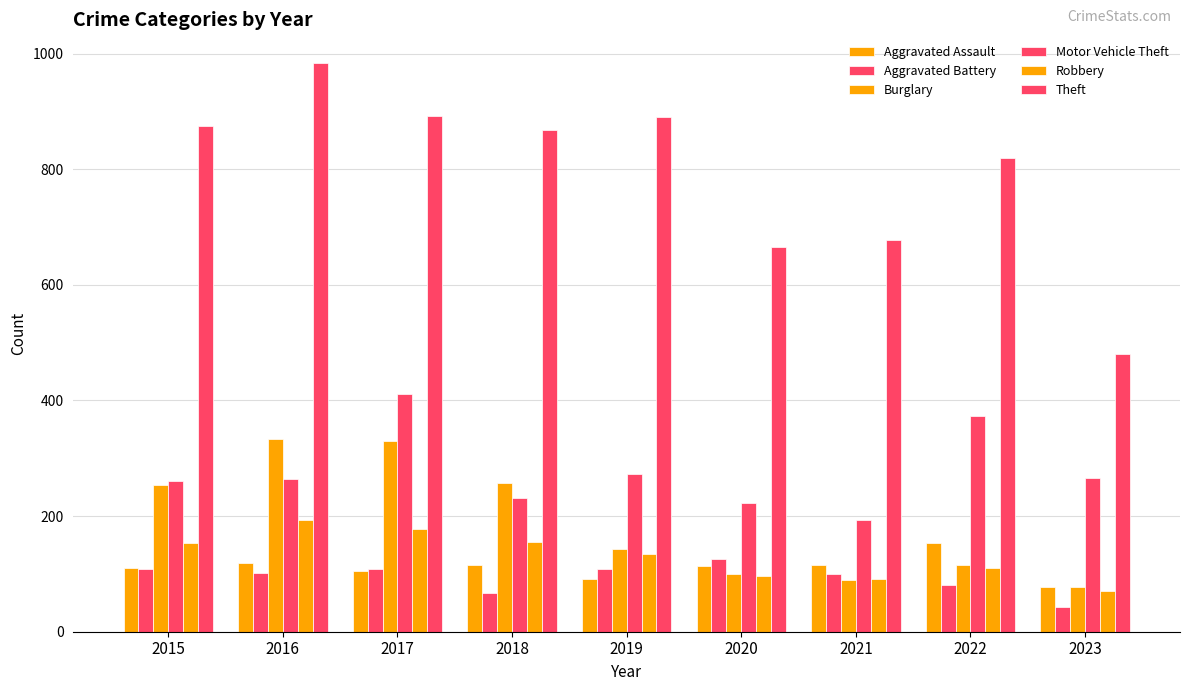

What is the difference between the highest and lowest values at 2017?

787